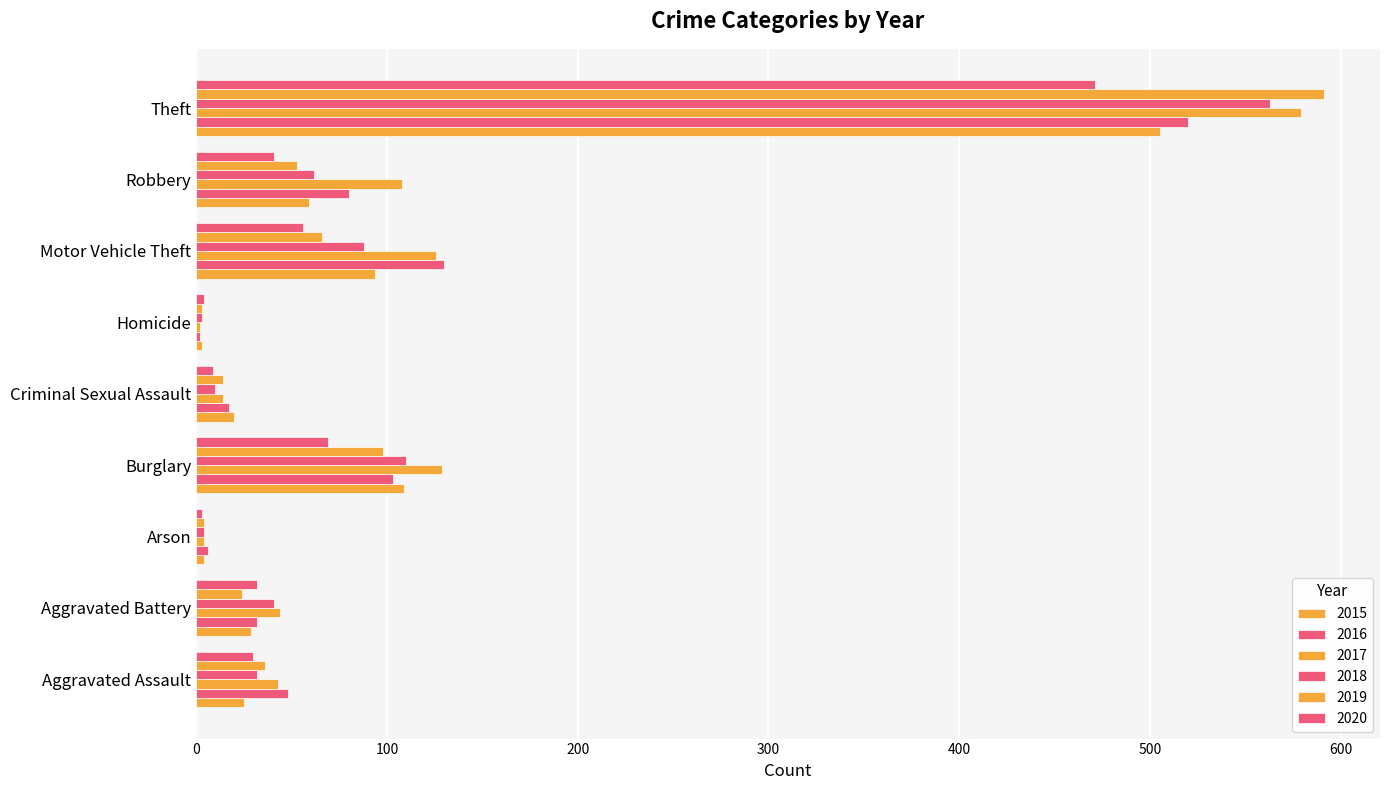

How many categories are shown in the chart?

9